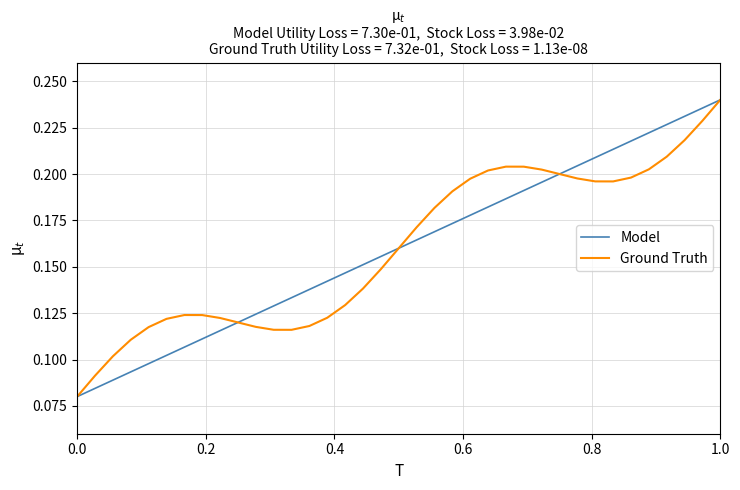

Does the chart have visible grid lines?

Yes